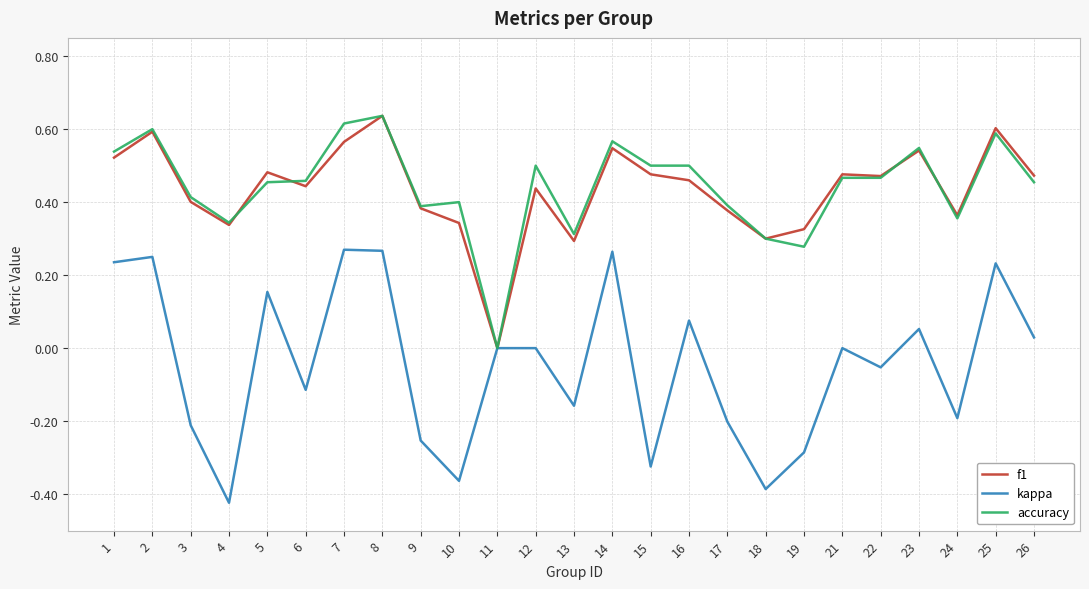

In kappa, how many points are lower than both neighbors (excluding endpoints)?

8